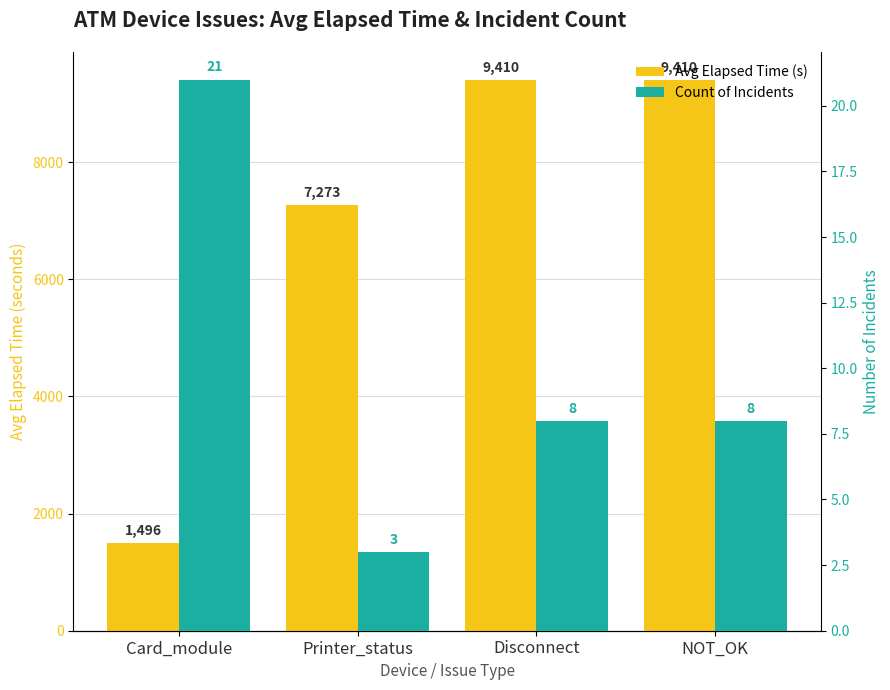

What is the total value across all series at Card_module?

1517